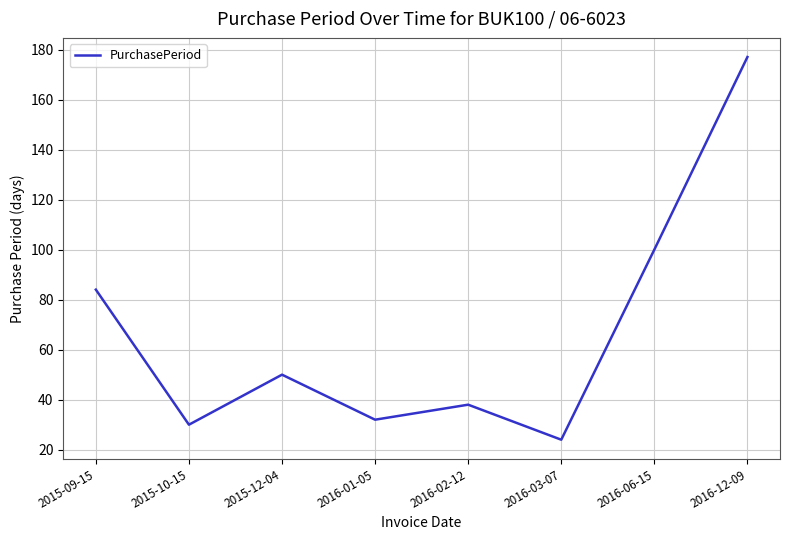

Is it true that the value at 2015-10-15 is 10?

False